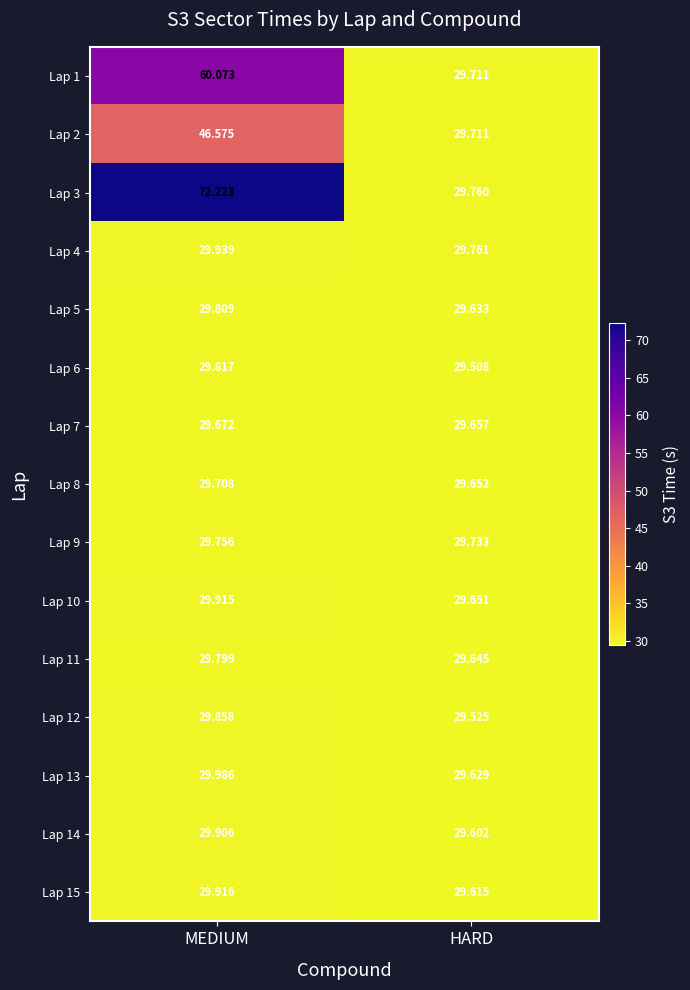

At which label does Lap 5 reach its peak?

MEDIUM